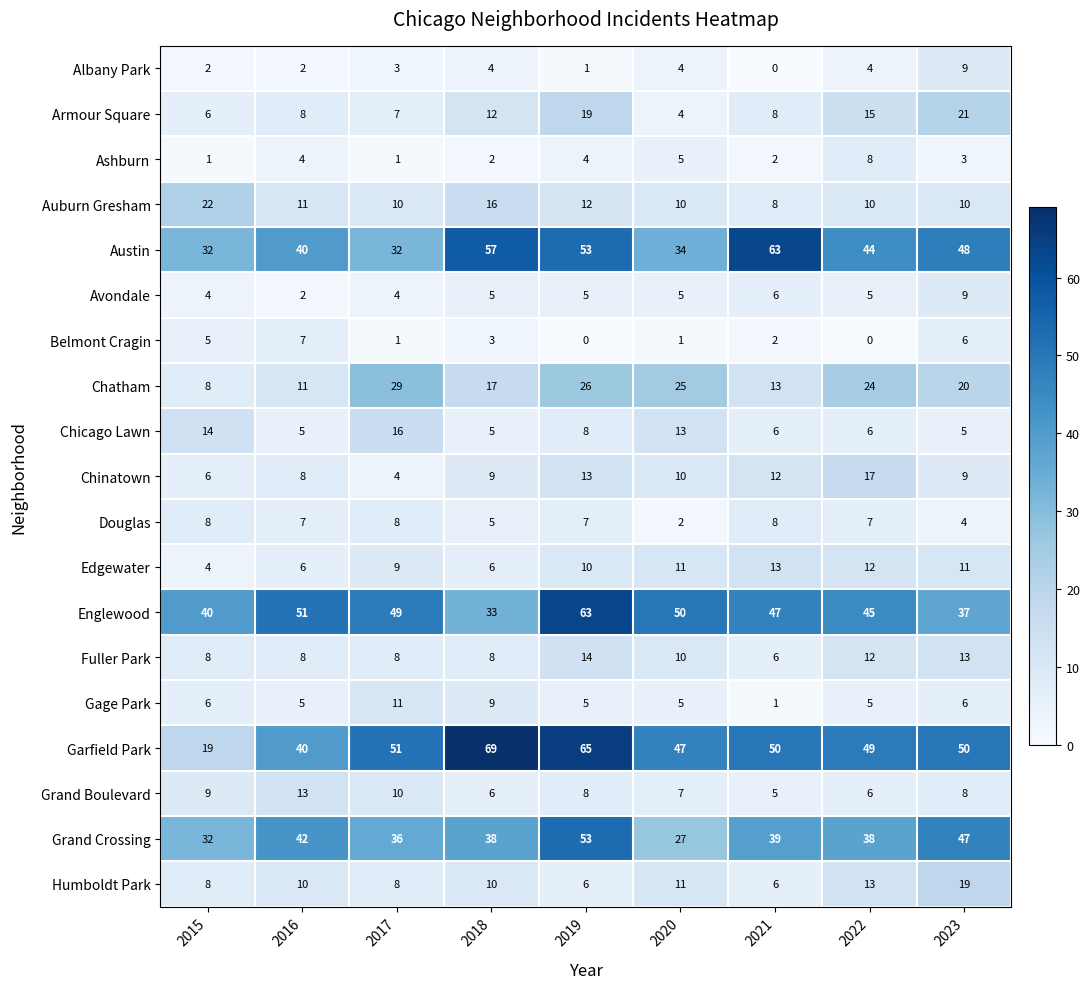

Which series changed the most between 2017 and 2019?

Austin